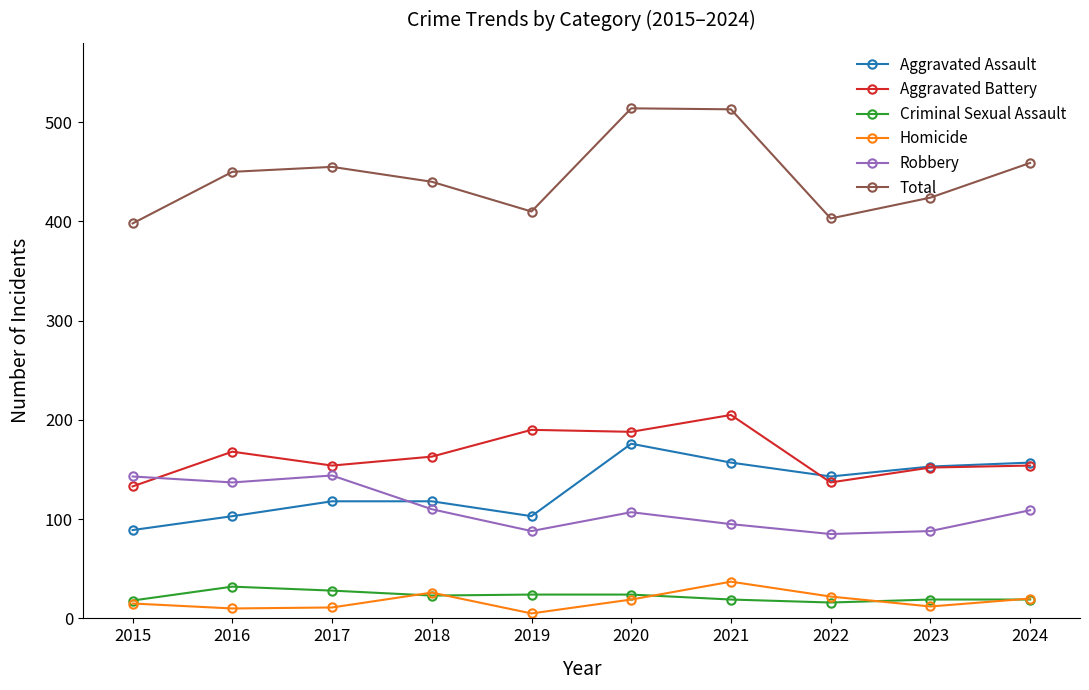

How many categories are shown in the chart?

10